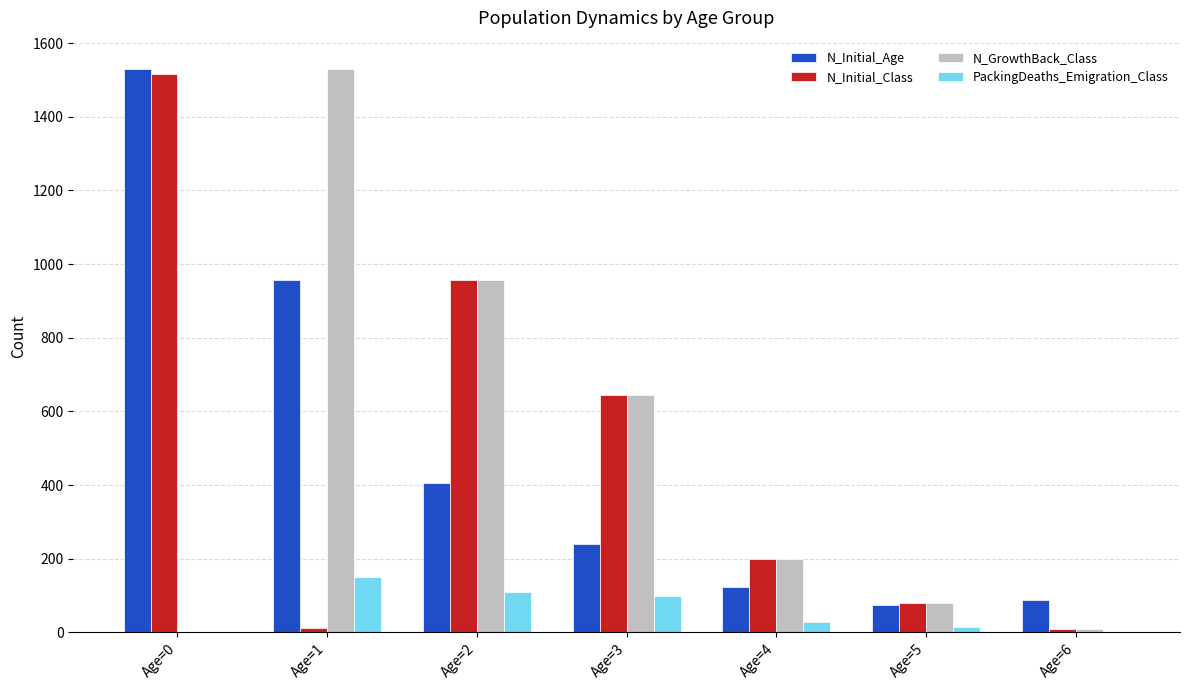

What is the total value across all series at Age=0?

3047